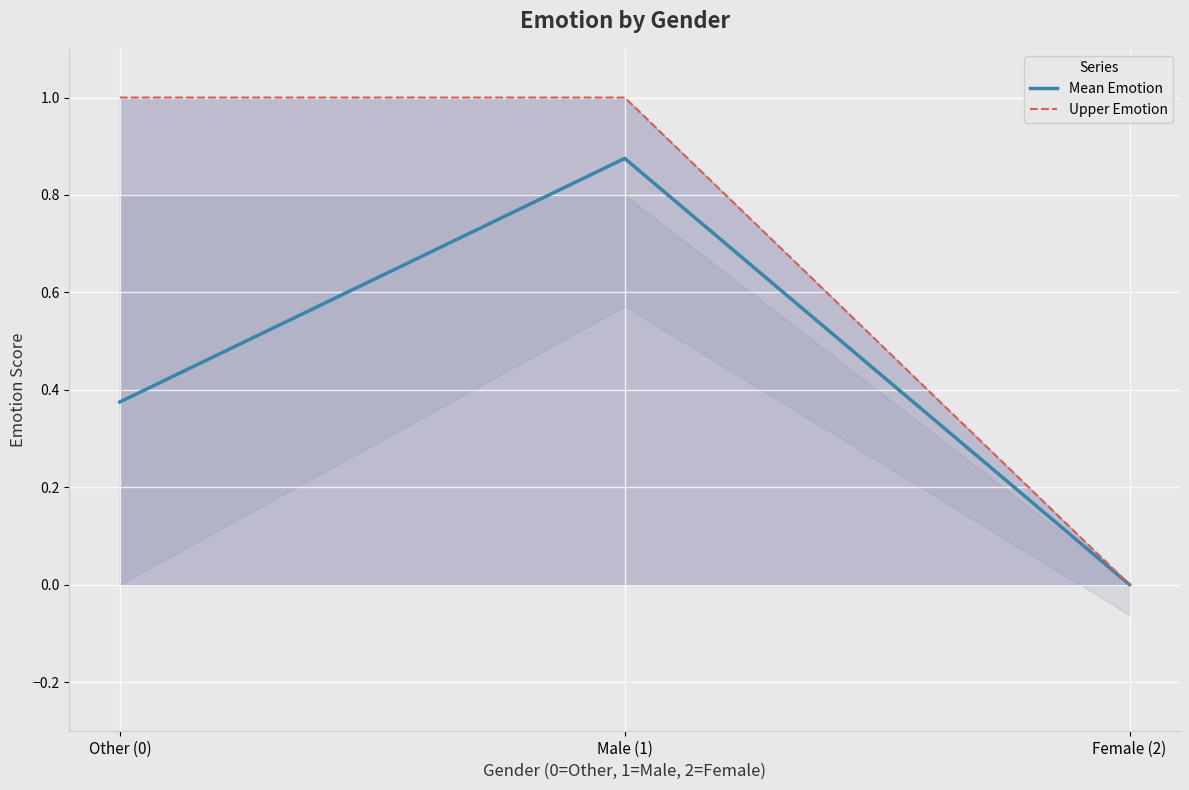

Reading left to right, extract all data points from this chart.

Mean Emotion: Other (0)=0.4	Male (1)=0.9	Female (2)=0.0
Upper Emotion: Other (0)=1.0	Male (1)=1.0	Female (2)=0.0